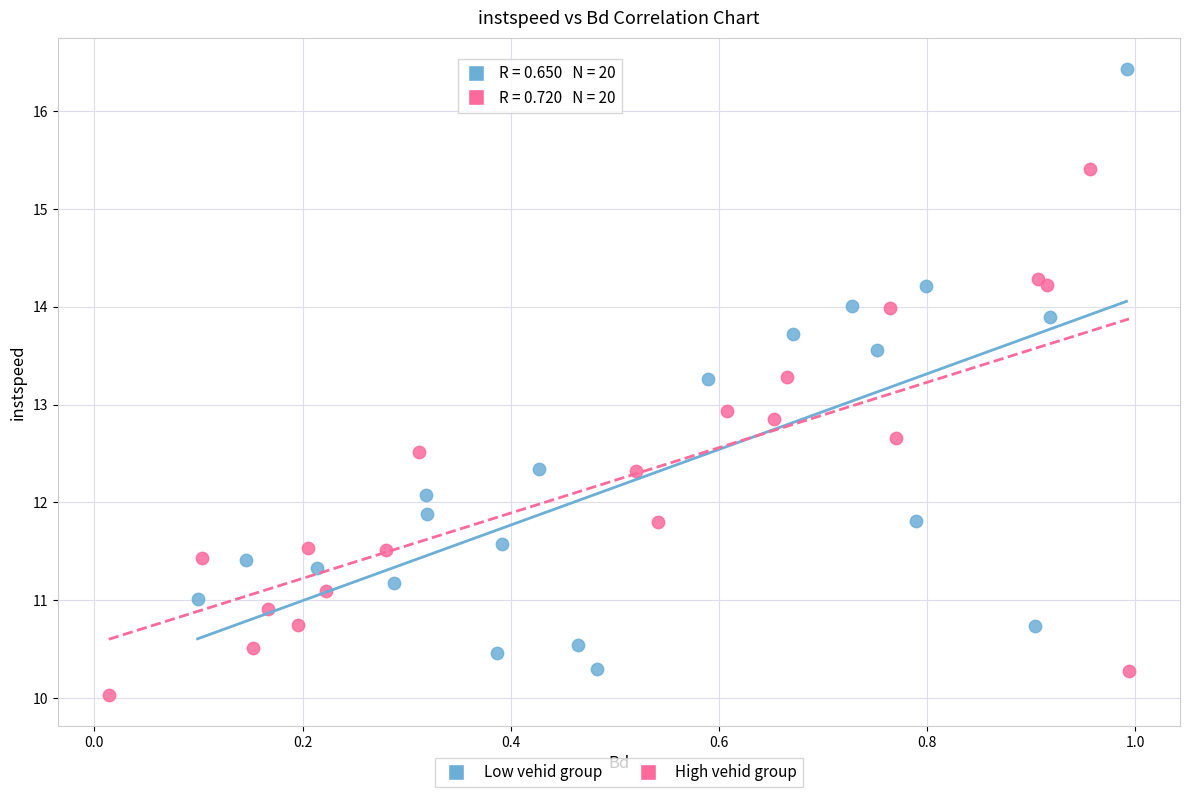

Which series has the largest Y range (max minus min)?

Low vehid group